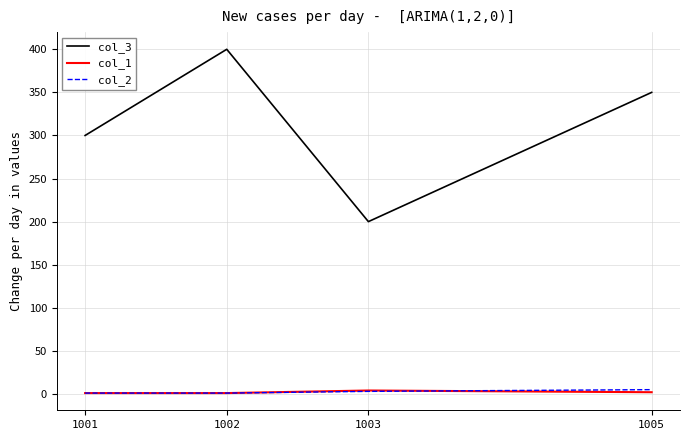

At which category is the sum across all series the highest?

1002